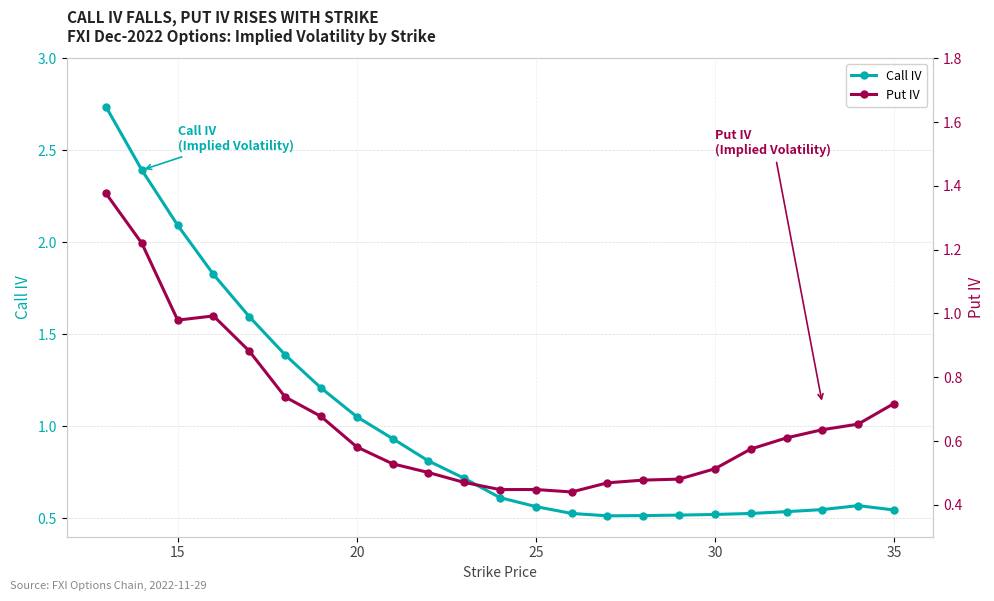

The value of Call IV at 35 is 0.3. True or false?

False